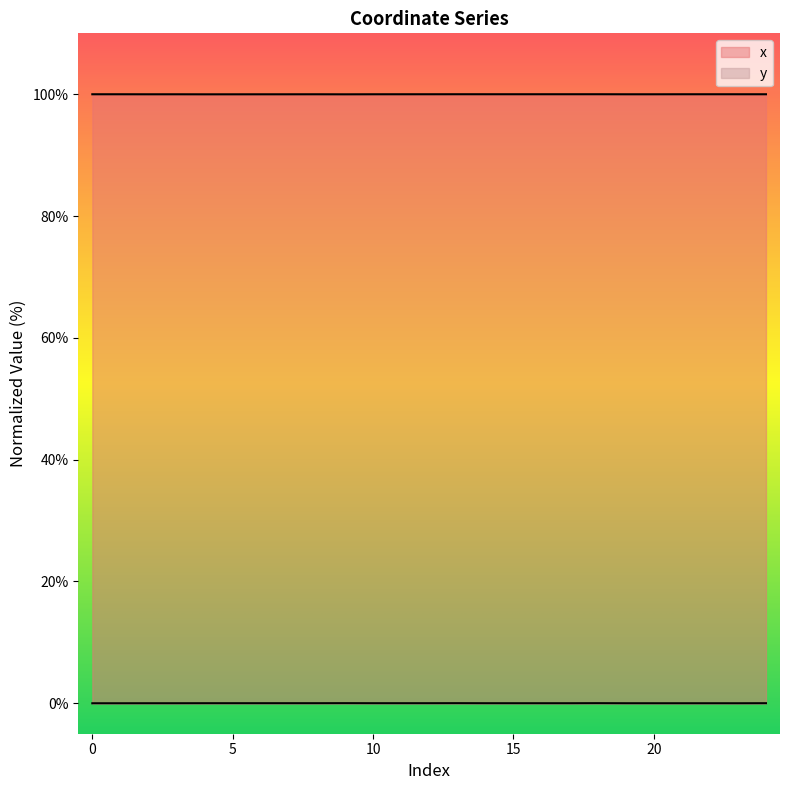

Where is x nearest to the value 99?

9